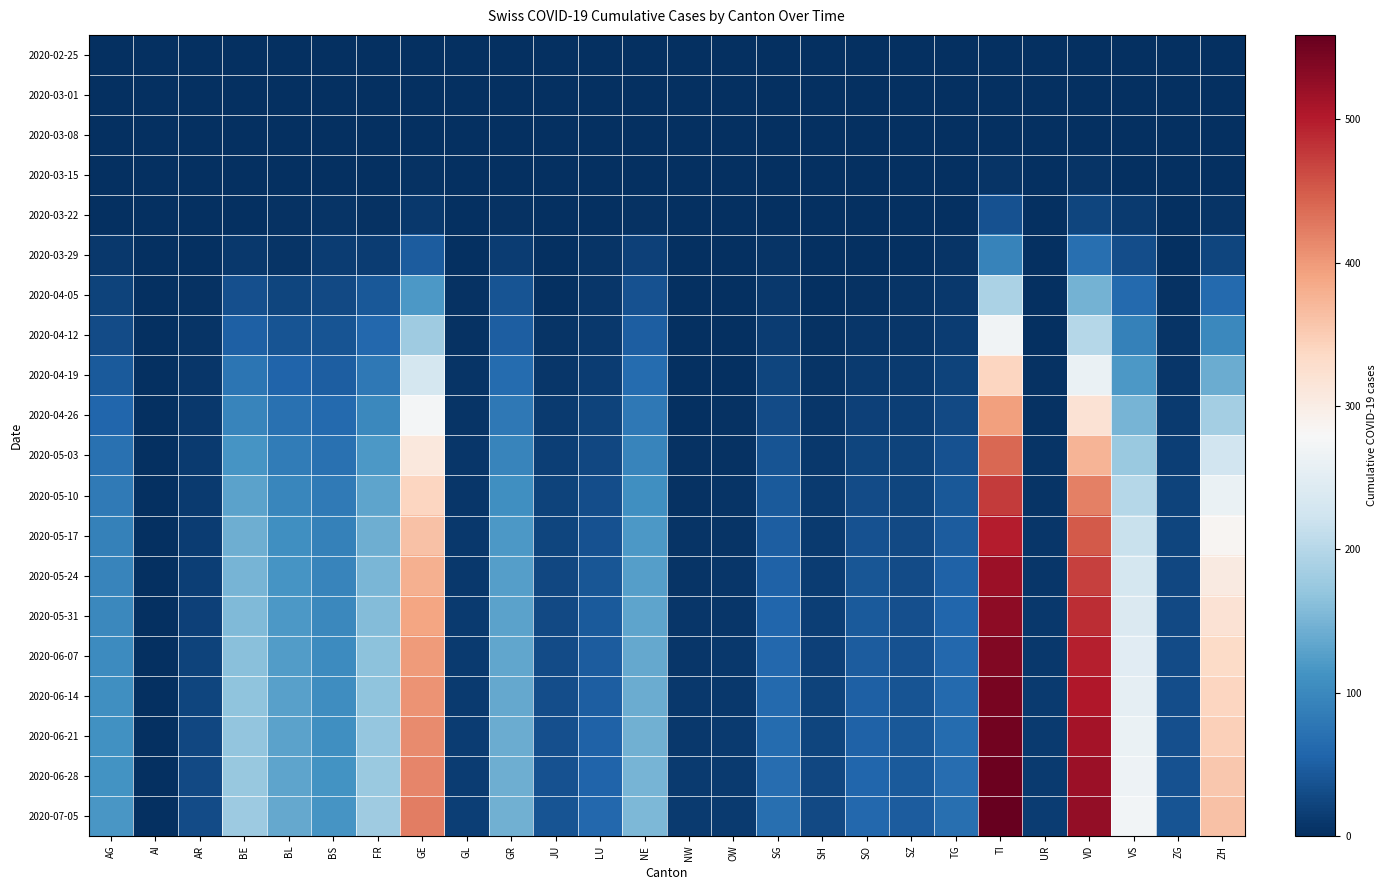

Which series has the widest spread of values?

2020-07-05